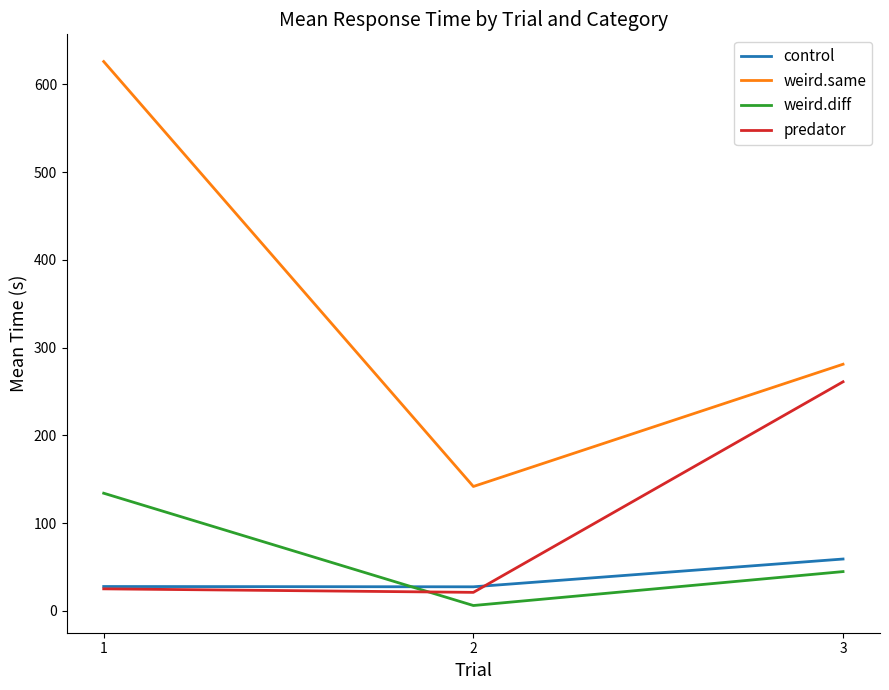

At which category is the sum across all series the highest?

1